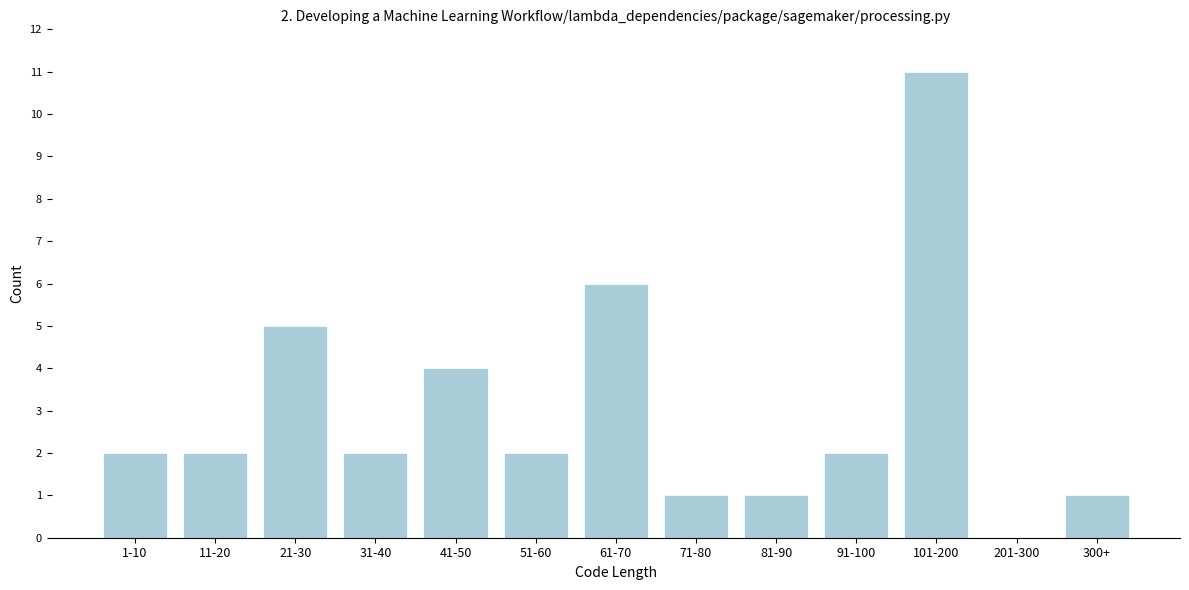

Reading left to right, what are all the values shown in this chart?

1-10=2	11-20=2	21-30=5	31-40=2	41-50=4	51-60=2	61-70=6	71-80=1	81-90=1	91-100=2	101-200=11	201-300=0	300+=1